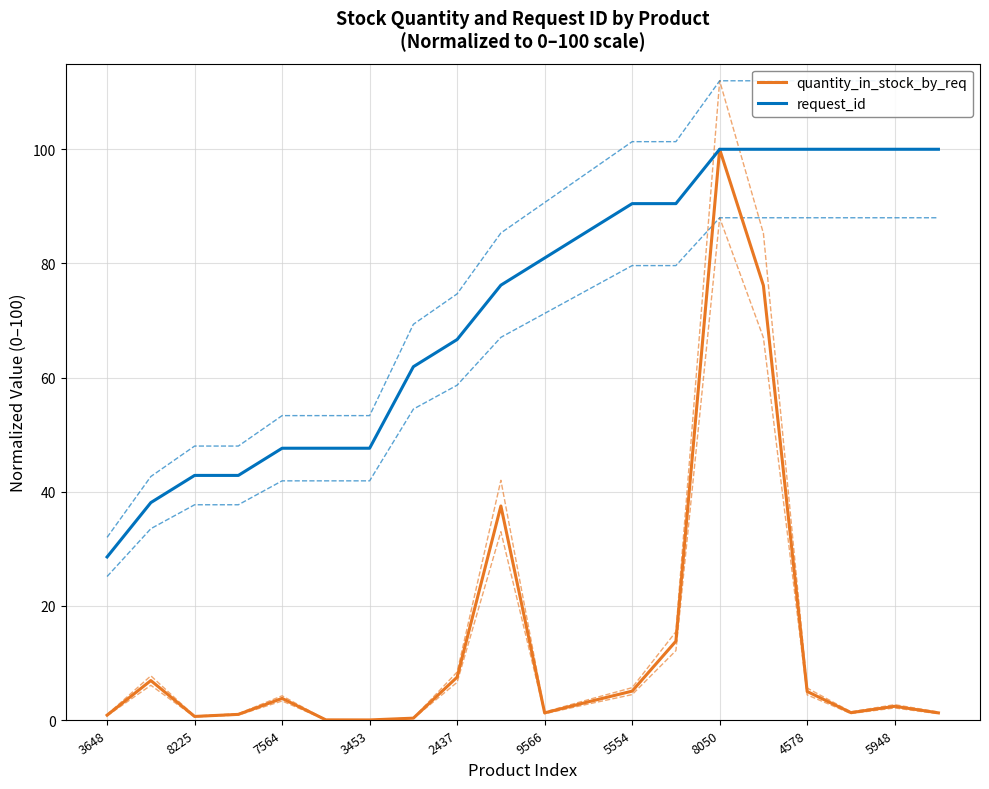

True or false: request_id and quantity_in_stock_by_req intersect in this chart.

False